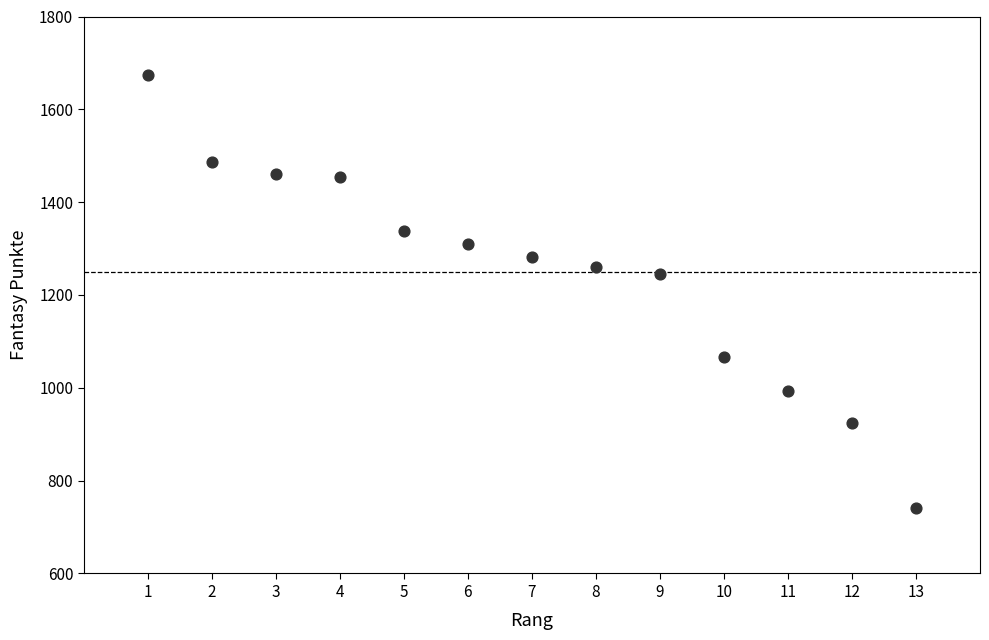

What Y value in the scatter plot is closest to 1208?

1246